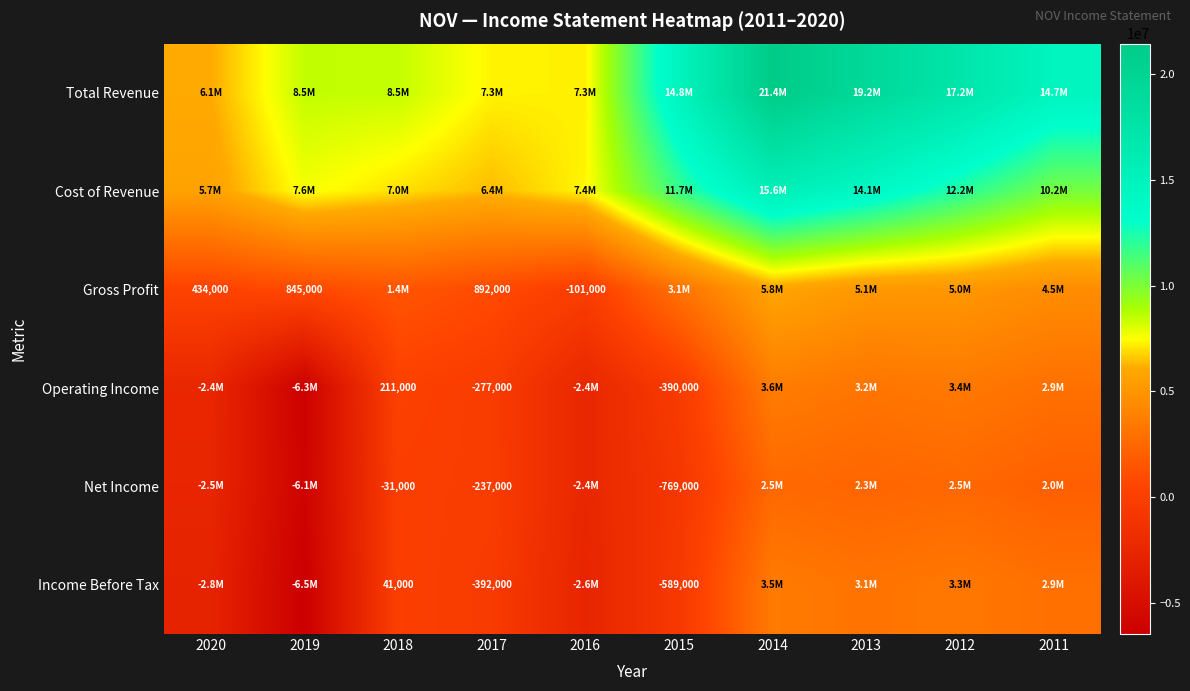

At which label does Cost of Revenue reach its minimum?

2020